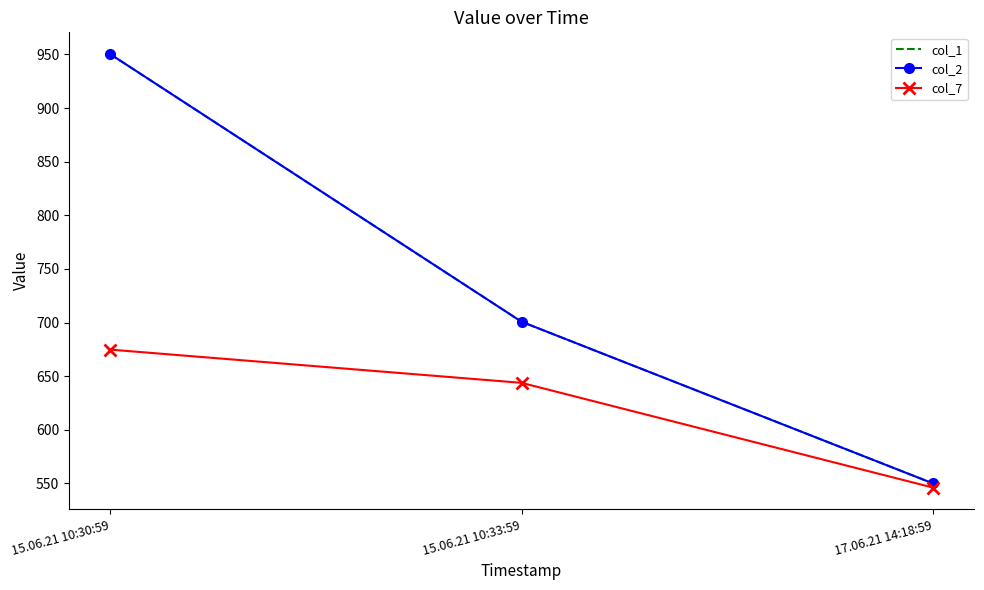

Which series has the widest spread of values?

col_1